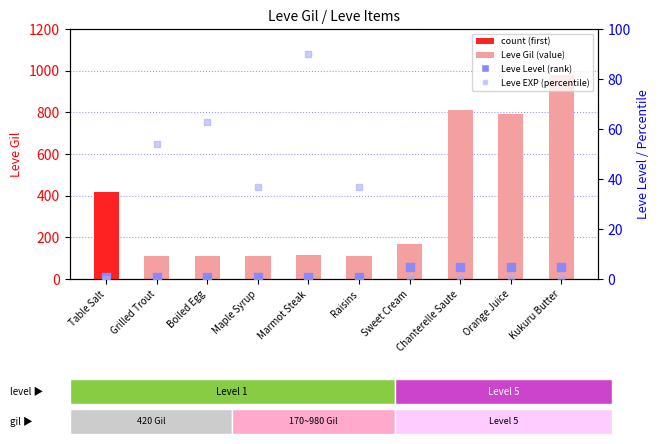

What is the total value across all series at Boiled Egg?

176.0